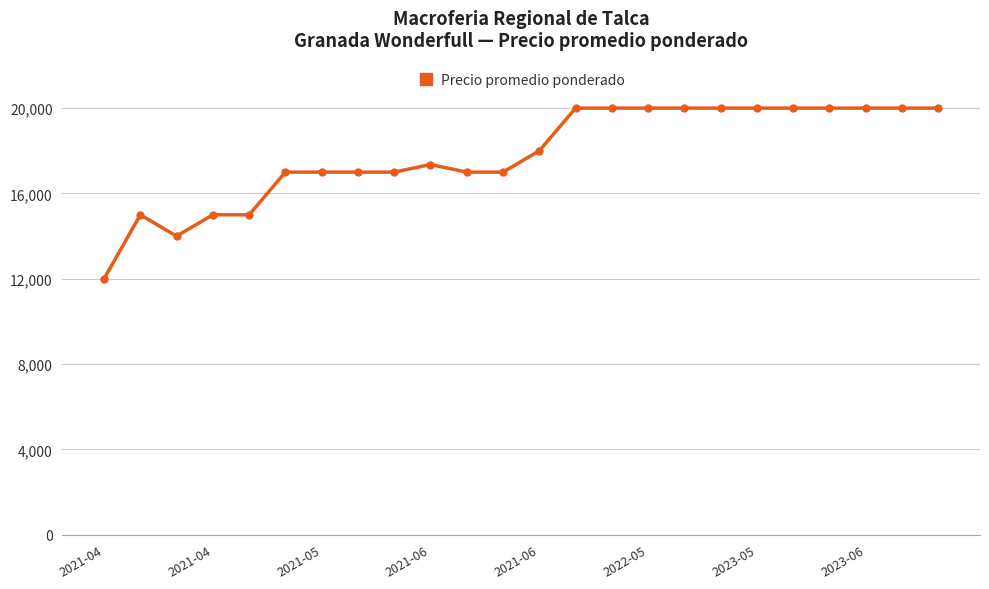

How many lines are shown in the chart?

1